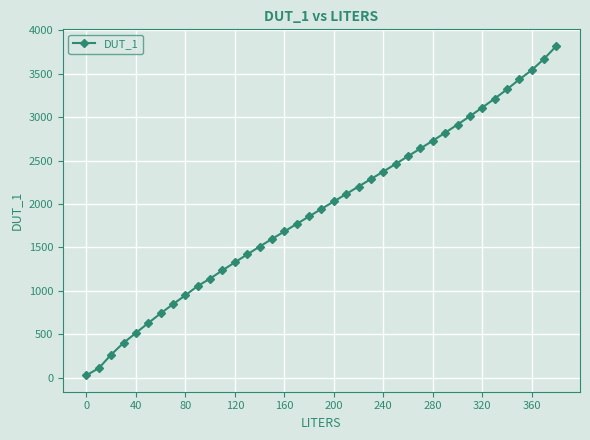

What is the sum of all values?

75279